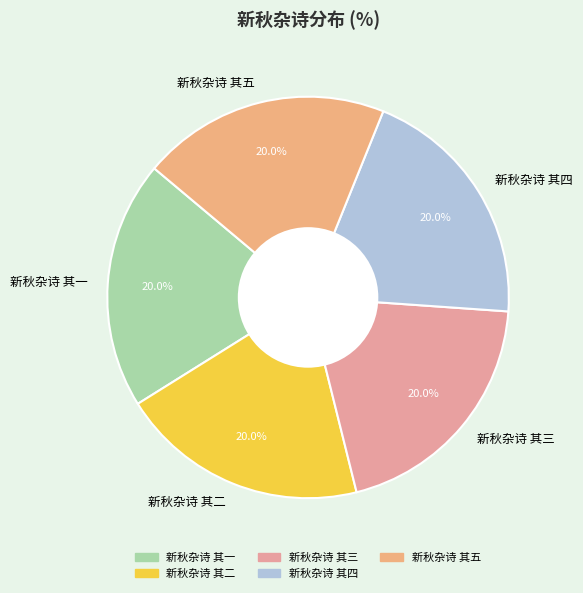

How many segments does this pie chart have?

5